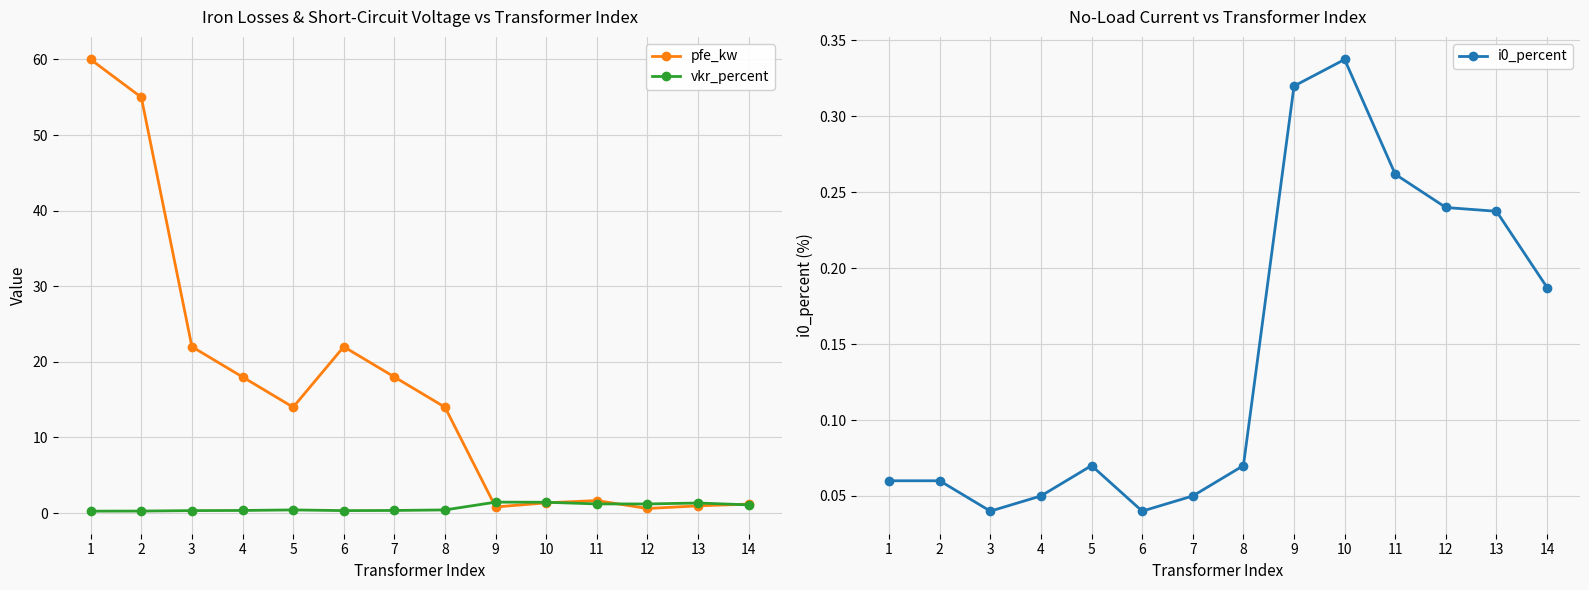

What is the difference between the pfe_kw values at 1 and 6?

38.0